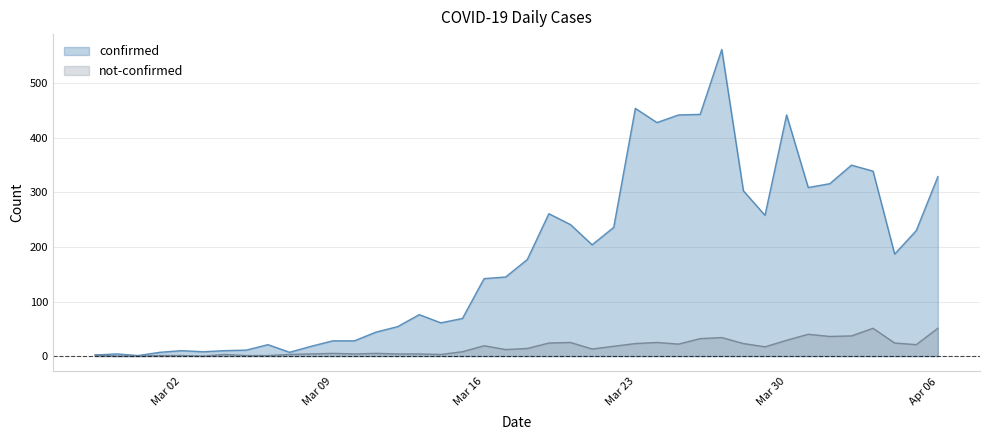

Is it true that confirmed equals 562 at 2020-03-27?

True